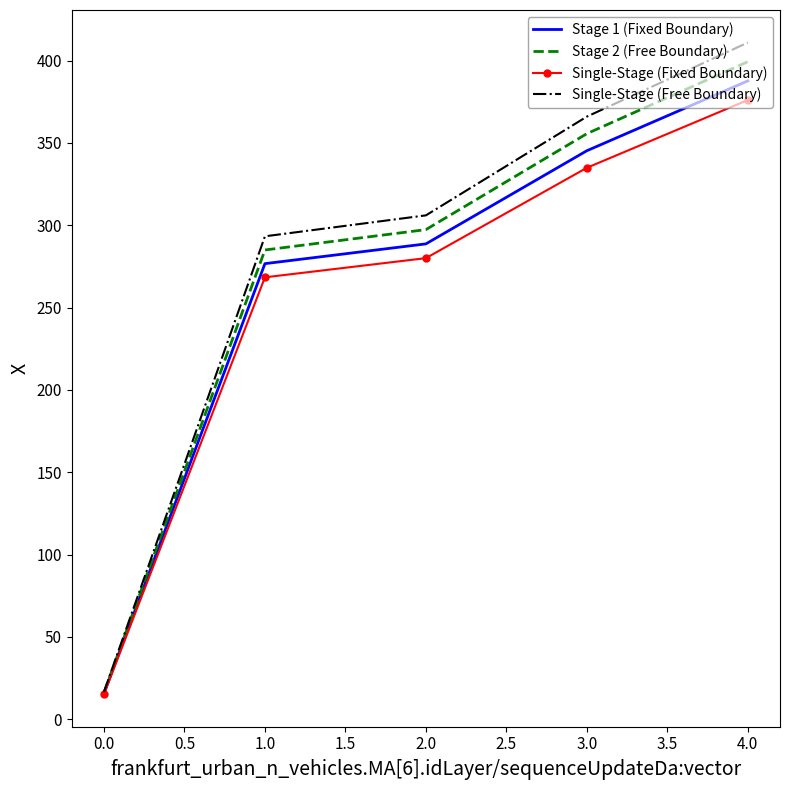

Which series has the widest spread of values?

Single-Stage (Free Boundary)